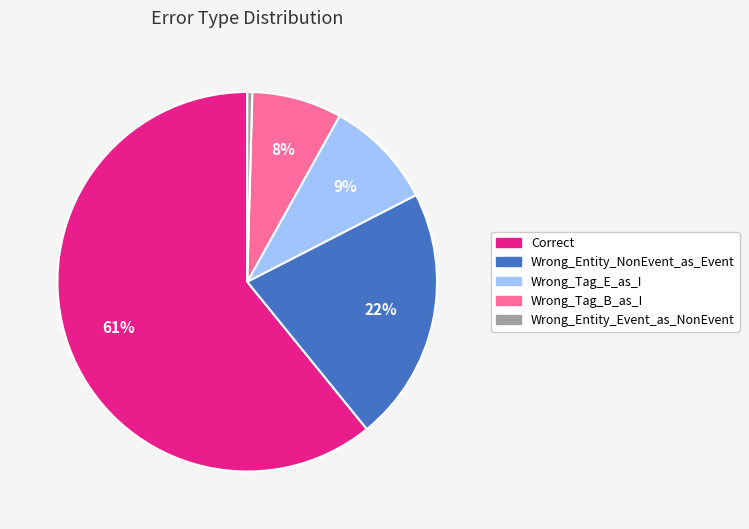

To the nearest percent, what percentage of the pie is Wrong_Entity_NonEvent_as_Event?

22%